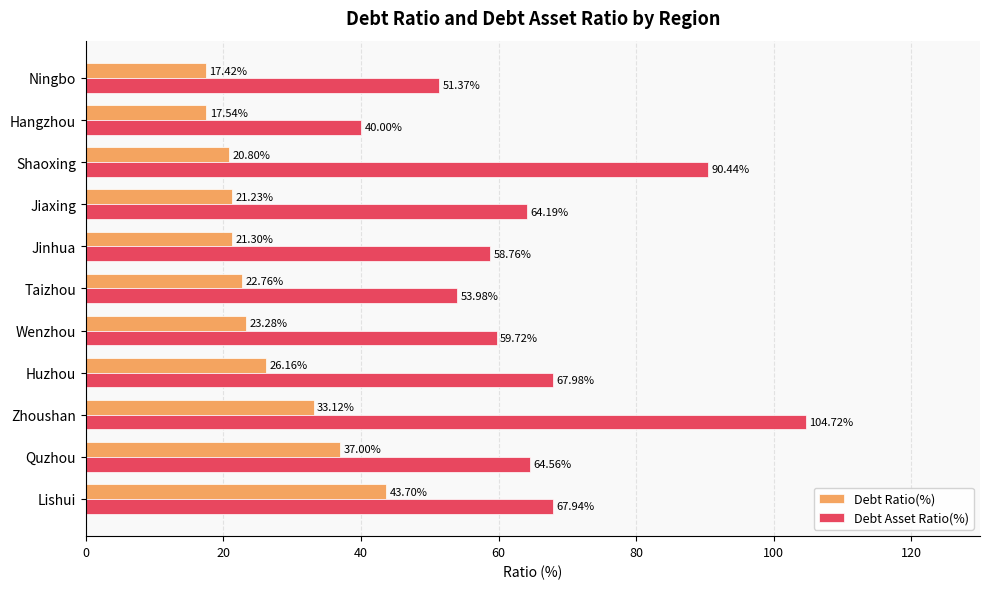

What is the difference between the maximum and minimum values in the Debt Asset Ratio(%) series?

64.7